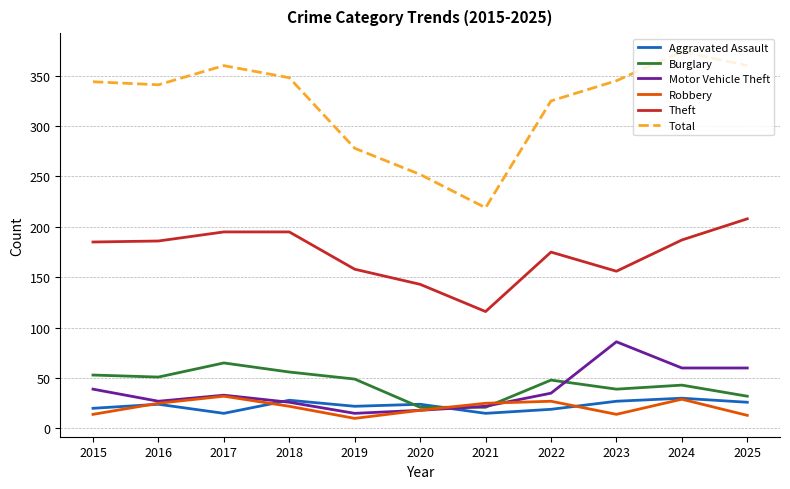

What is the average value of the Total series?

322